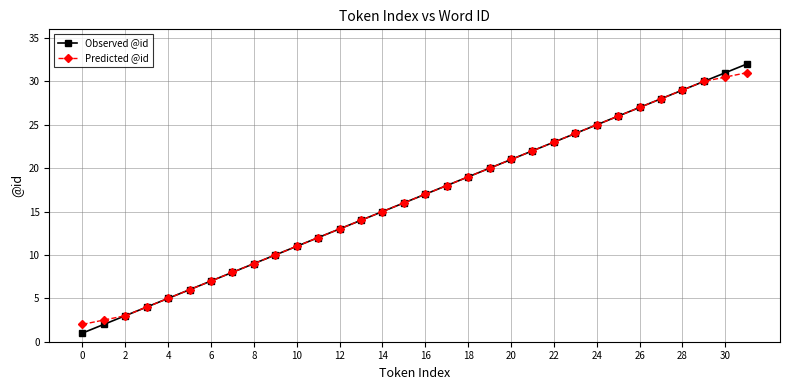

What is the value of the Observed @id point at the 6th from the left?

6.0